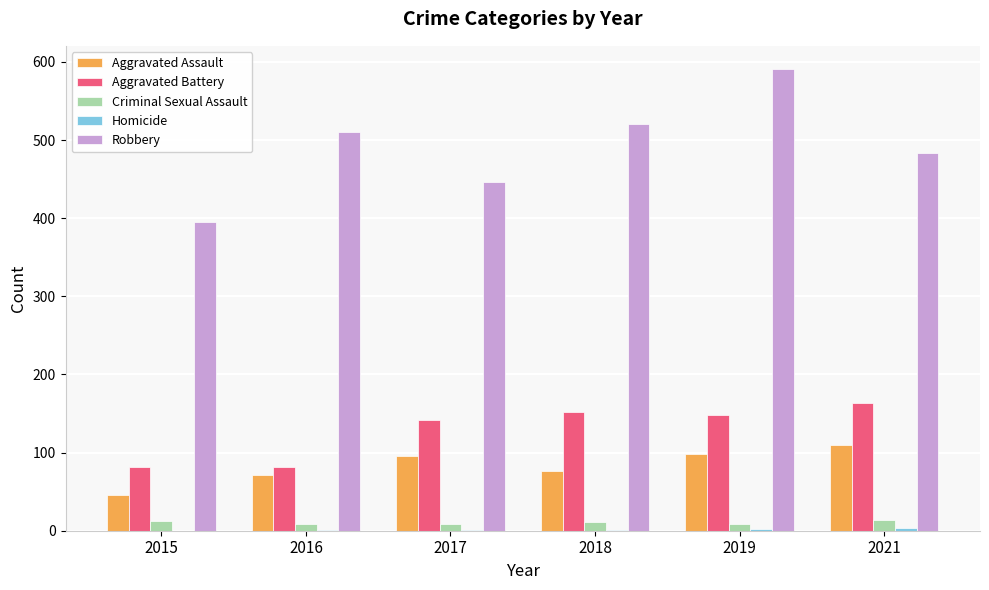

What is the highest value of the Criminal Sexual Assault series?

14